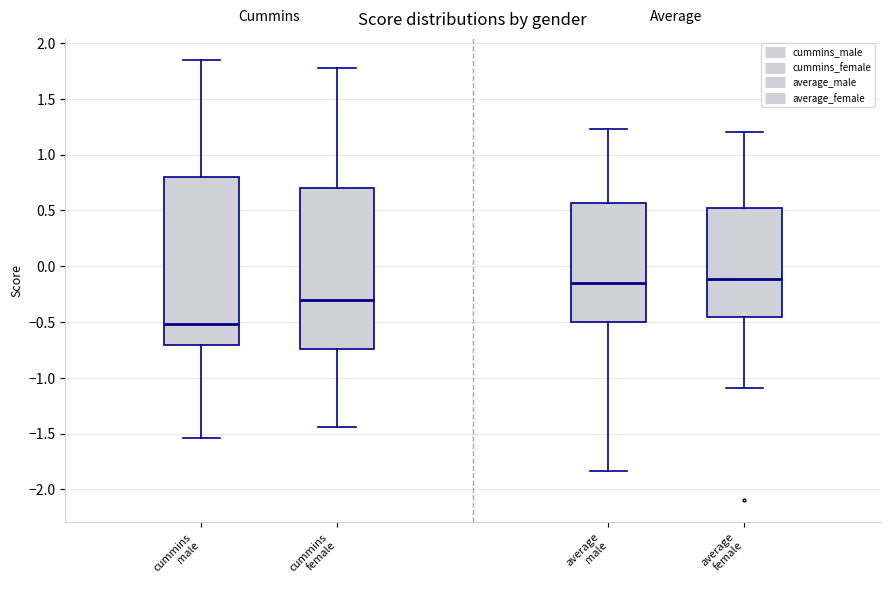

Reading left to right, transcribe this box plot: for each box, give where its median line is, the range the box spans, and where its two whiskers end, as read against the y-axis. The values are not printed on the chart, so give them approximately, as read against the axis.

cummins male: median -0.50, box -0.70 to 0.80, whiskers -1.55 to 1.85
cummins female: median -0.30, box -0.75 to 0.70, whiskers -1.45 to 1.75
average male: median -0.15, box -0.50 to 0.55, whiskers -1.85 to 1.25
average female: median -0.10, box -0.45 to 0.50, whiskers -1.10 to 1.20